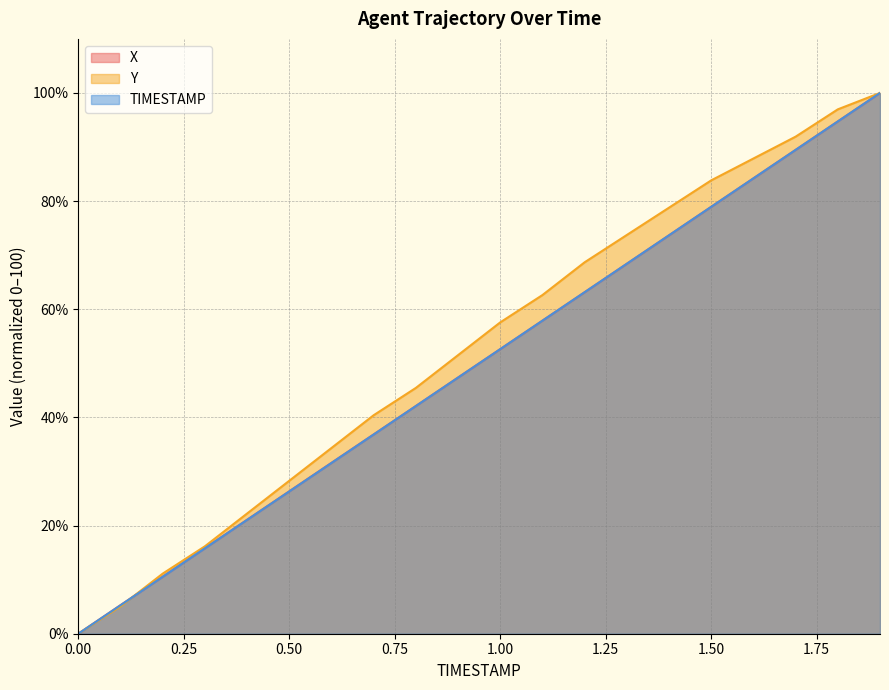

Which series ends up on top after the final intersection of X and Y?

Y